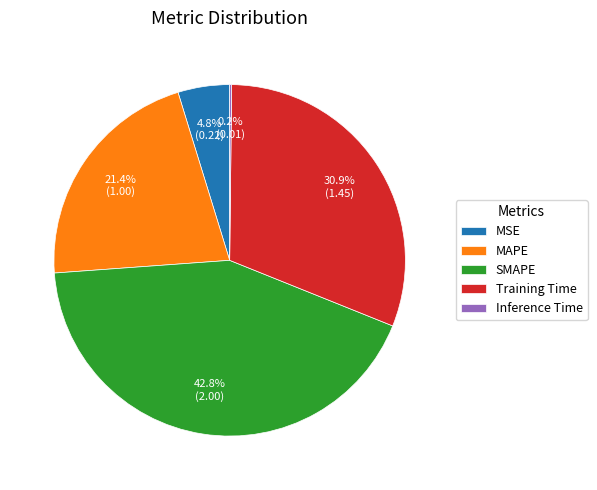

Which category has the biggest portion of the pie?

SMAPE